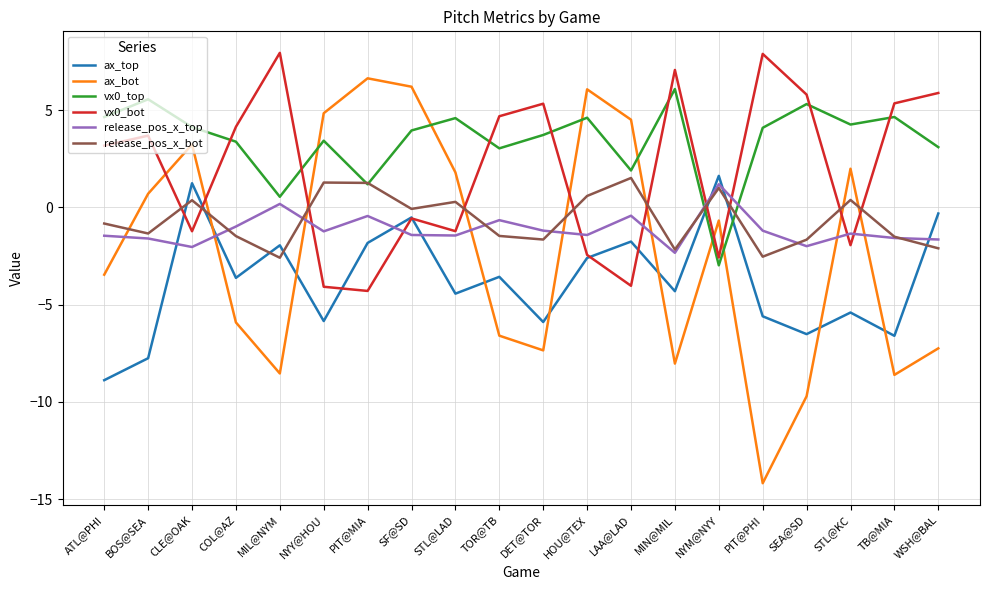

What position from the right is COL@AZ?

17